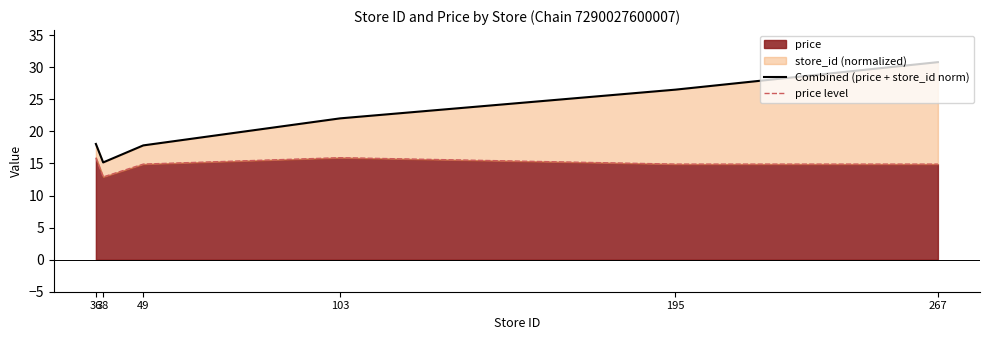

Which has a higher value, 103 or 38?

103